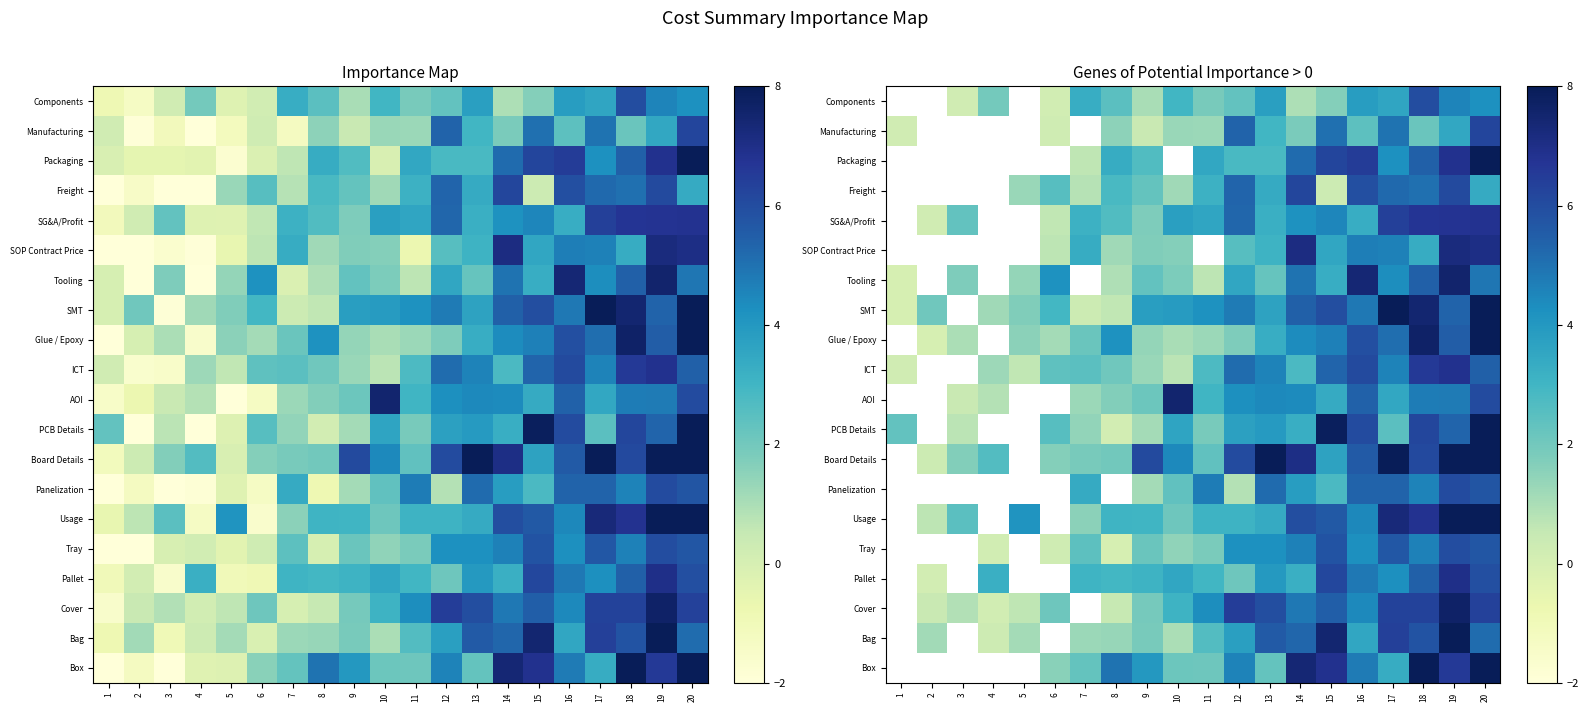

Which series changed the most between 9 and 14?

SOP Contract Price